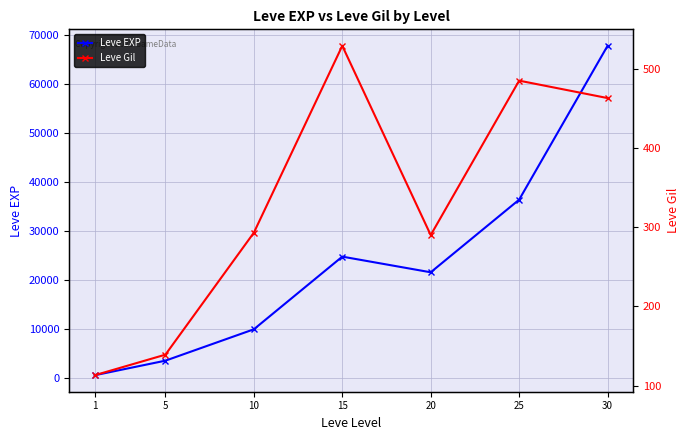

True or false: Leve Gil and Leve EXP intersect in this chart.

False